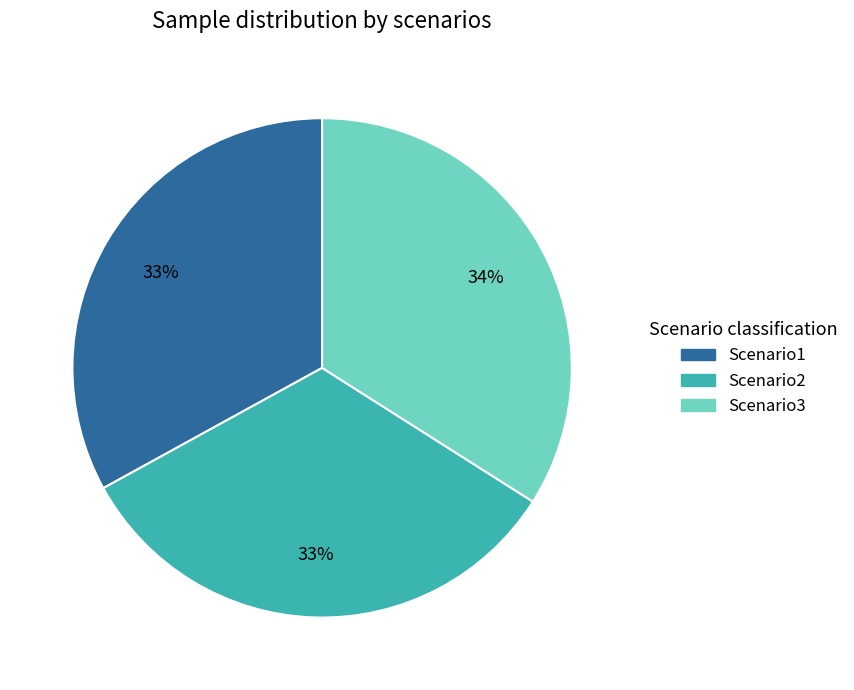

To the nearest percent, what portion does Scenario1 represent?

33%